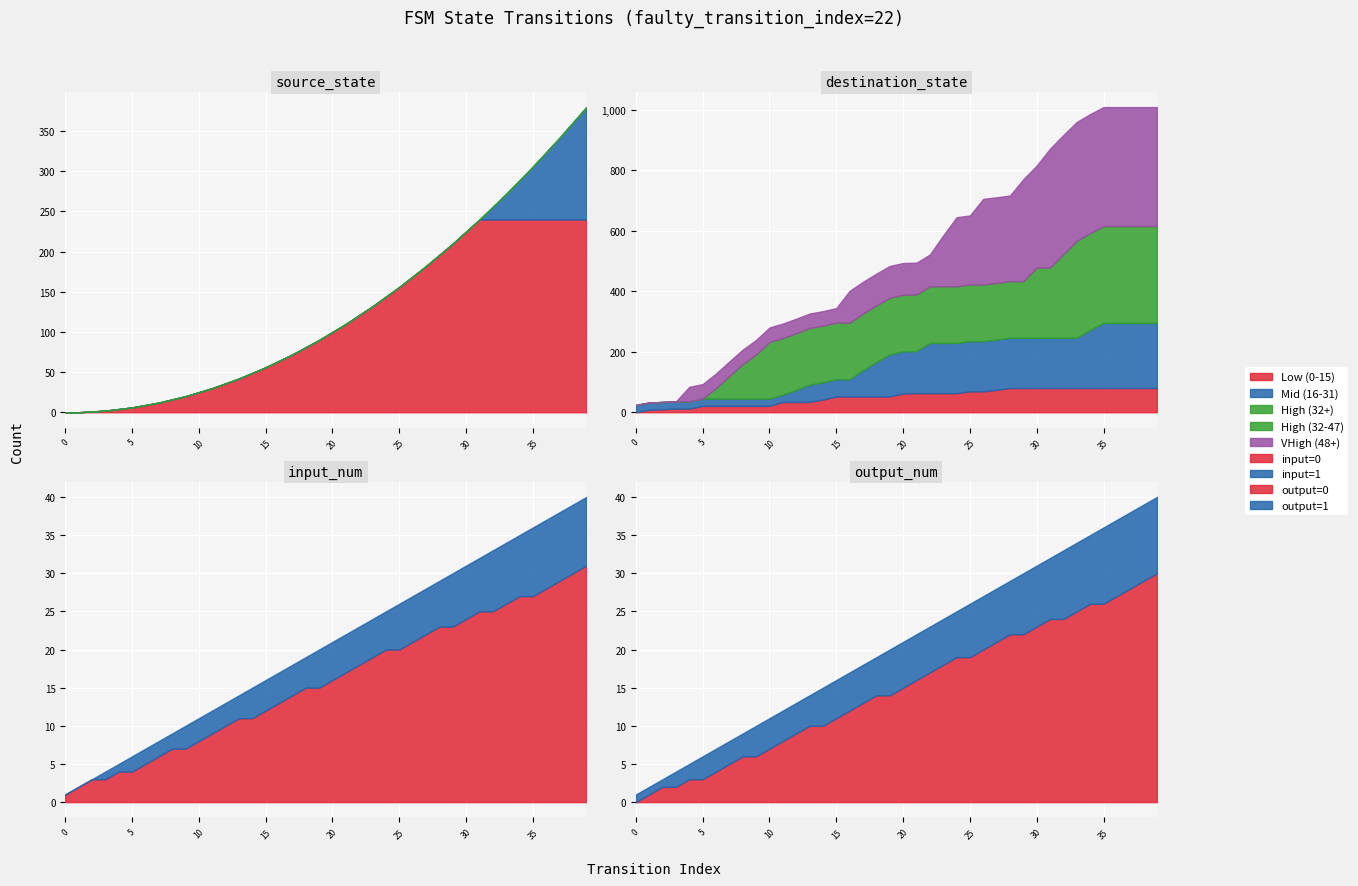

List the series in order of their peak value, lowest first.

input_num, output_num, source_state, destination_state